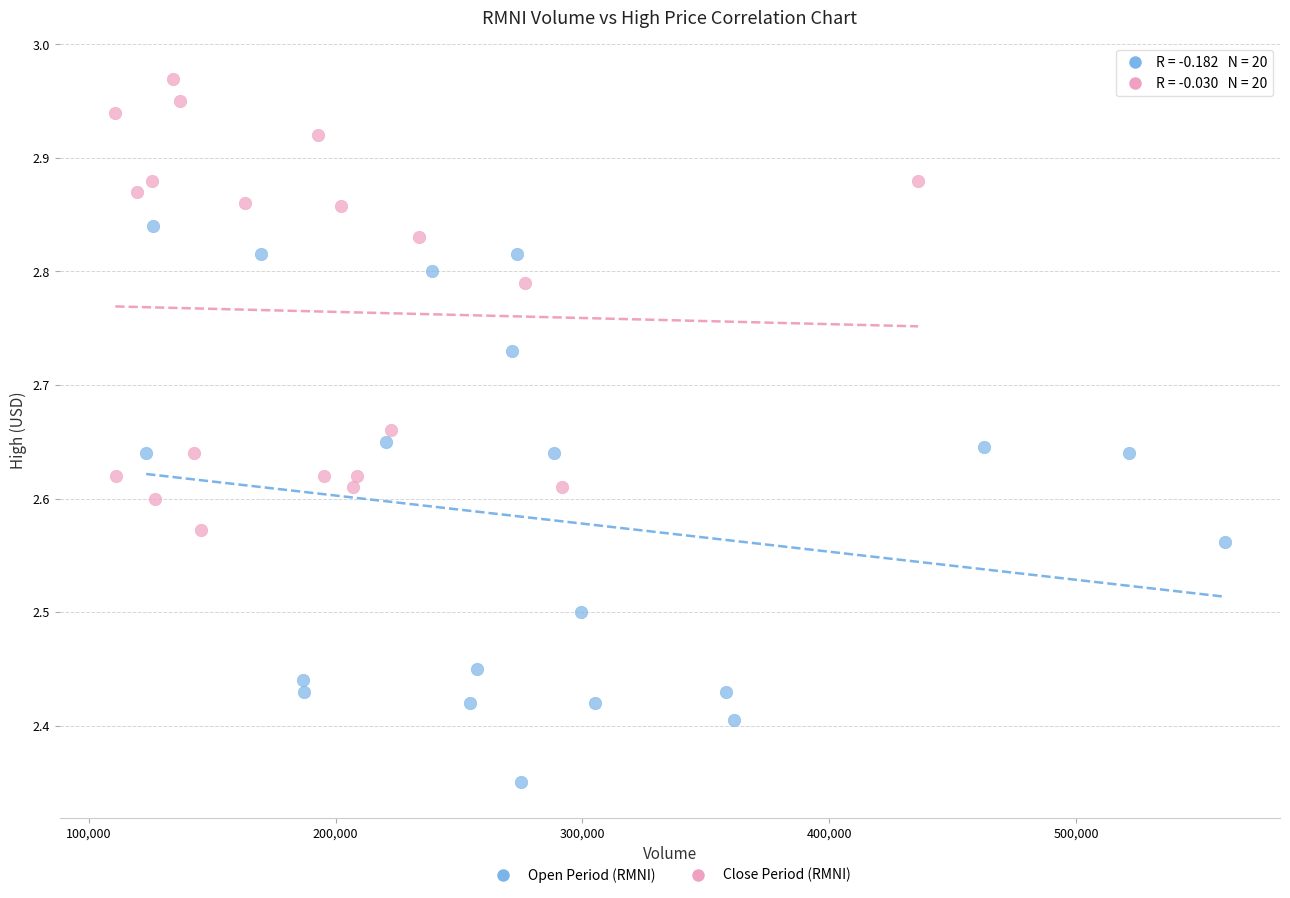

Which series contains the lowest Y value?

Open Period (RMNI)